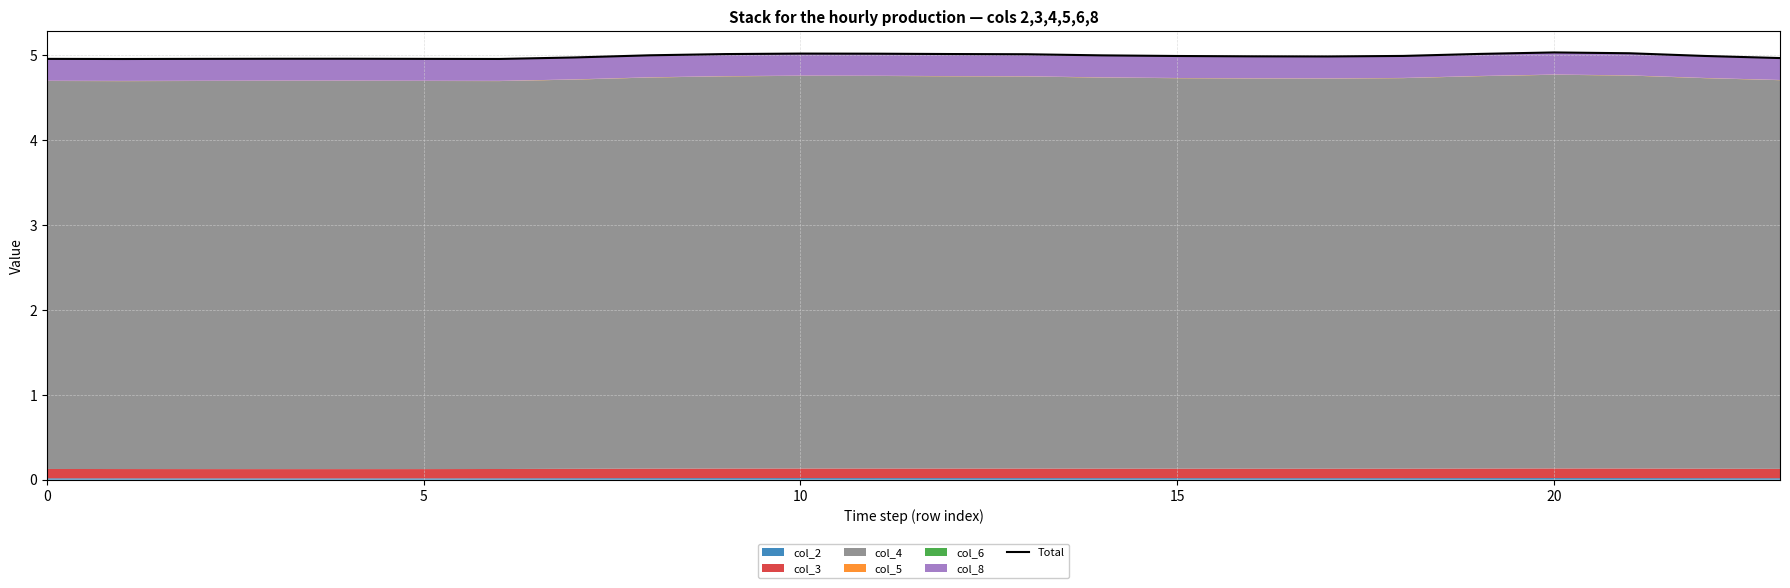

What is the value of the 15th point from the left?

5.0